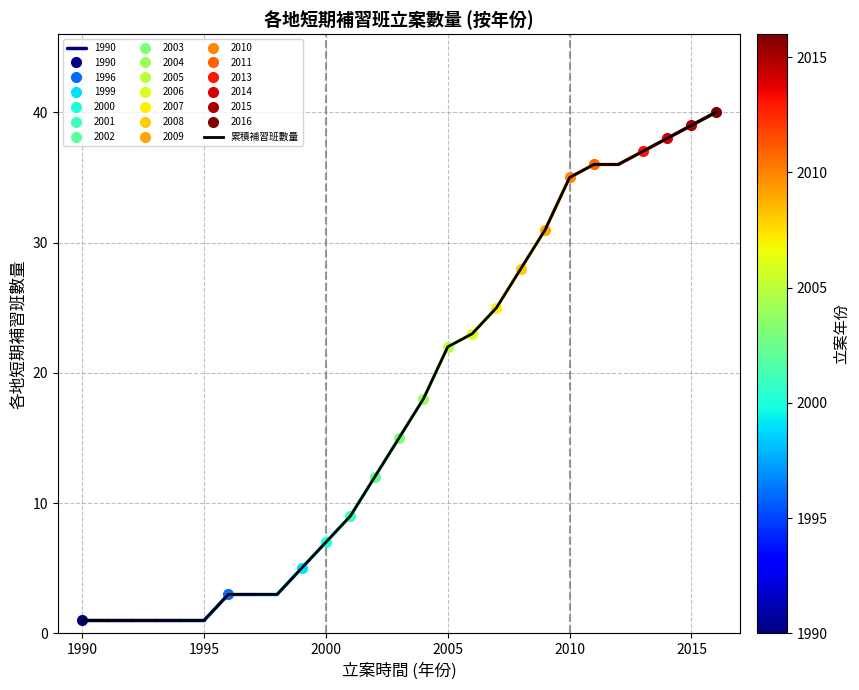

Is it true that 累積補習班數量 equals 1 at 1990?

True